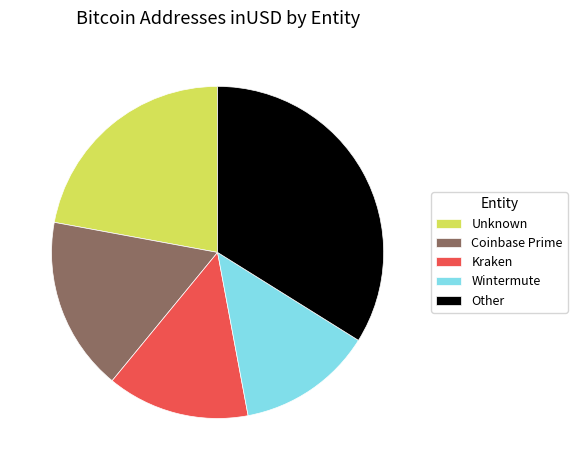

Is the sum of Unknown and Other greater than half?

Yes